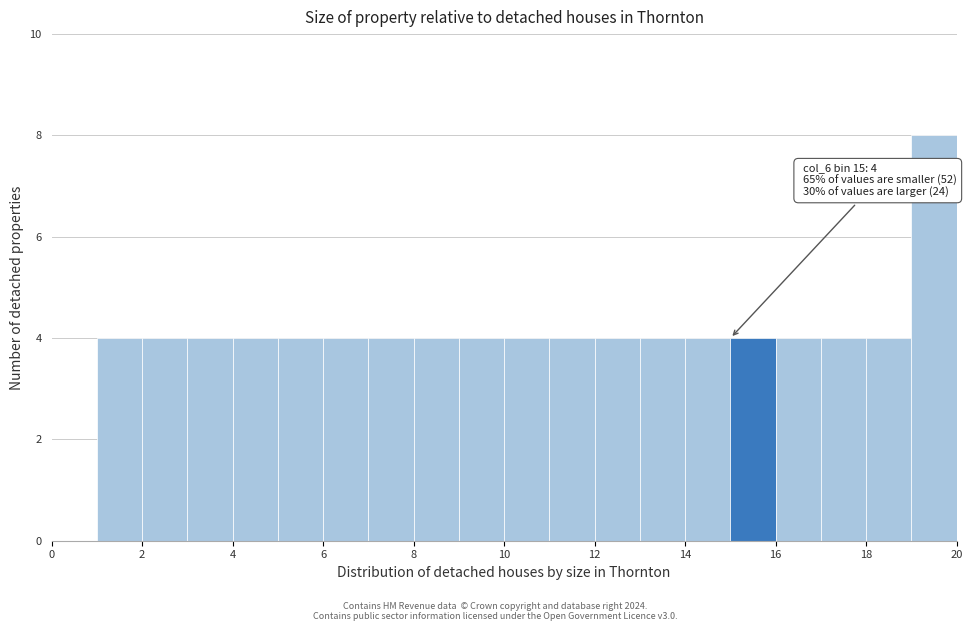

Which range on the x-axis has the tallest bar?

19 to 20